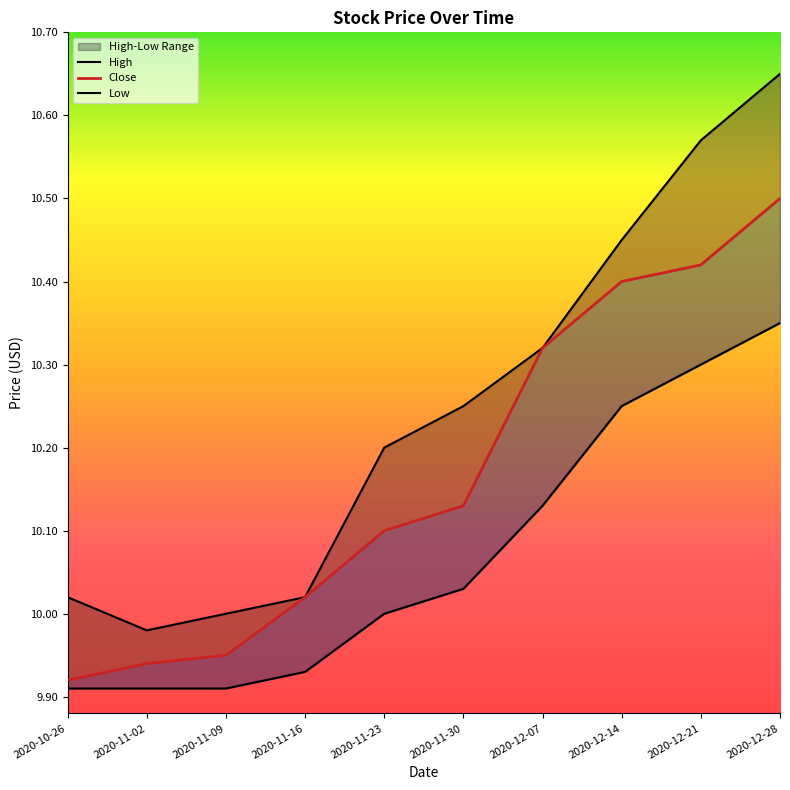

True or false: Low and Close intersect in this chart.

False